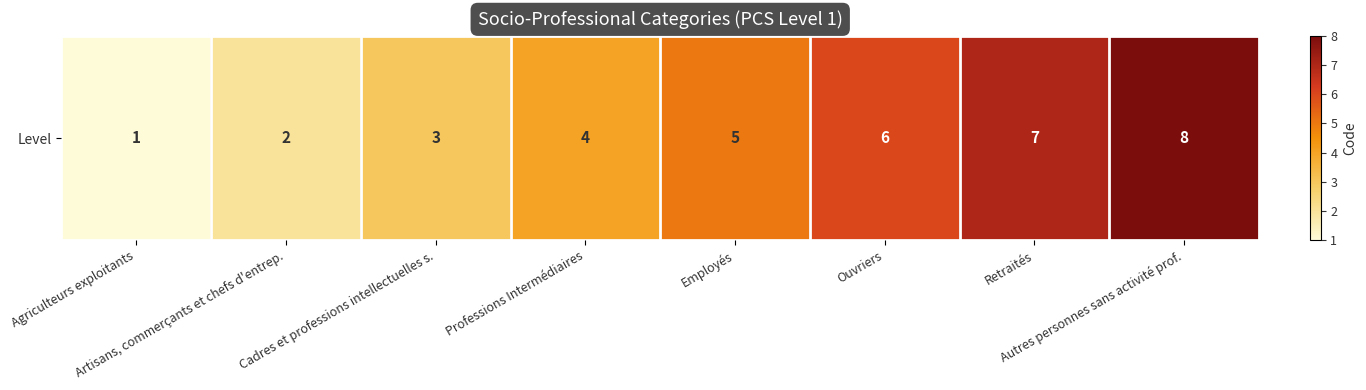

List the labels in order of value, smallest first.

Agriculteurs exploitants, Artisans, commerçants et chefs d'entrep., Cadres et professions intellectuelles s., Professions Intermédiaires, Employés, Ouvriers, Retraités, Autres personnes sans activité prof.